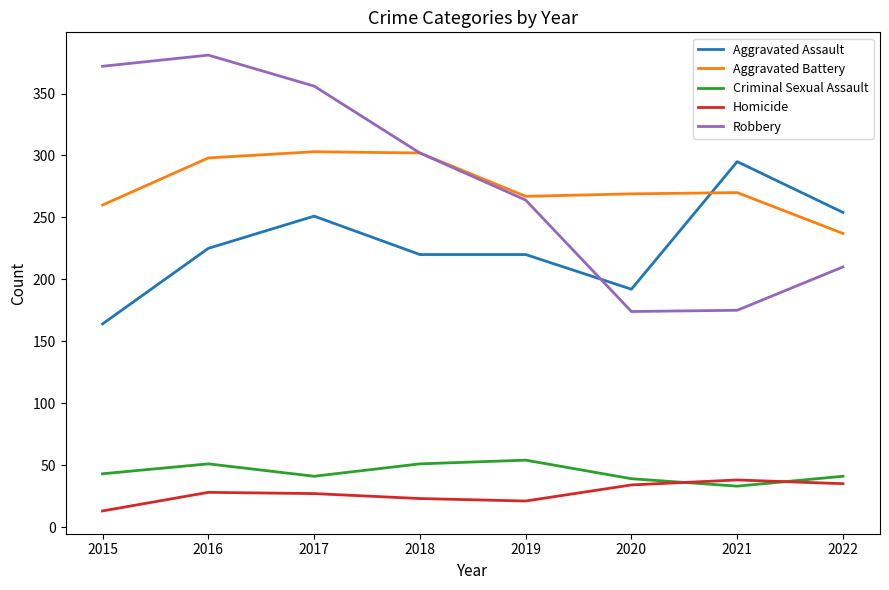

What is the difference between the Criminal Sexual Assault values at 2020 and 2018?

12